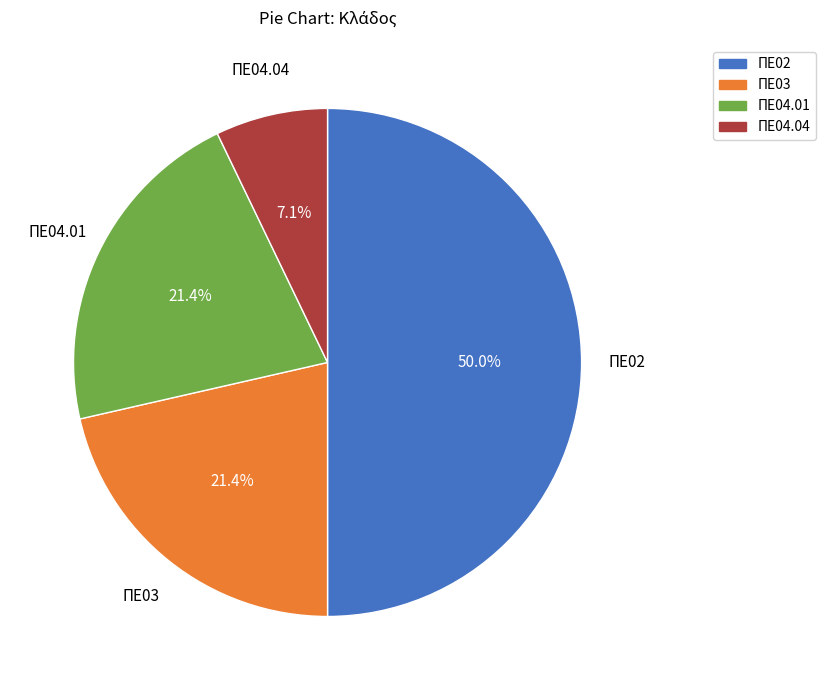

What percentage is the ΠΕ04.01 slice, to the nearest percent?

21%